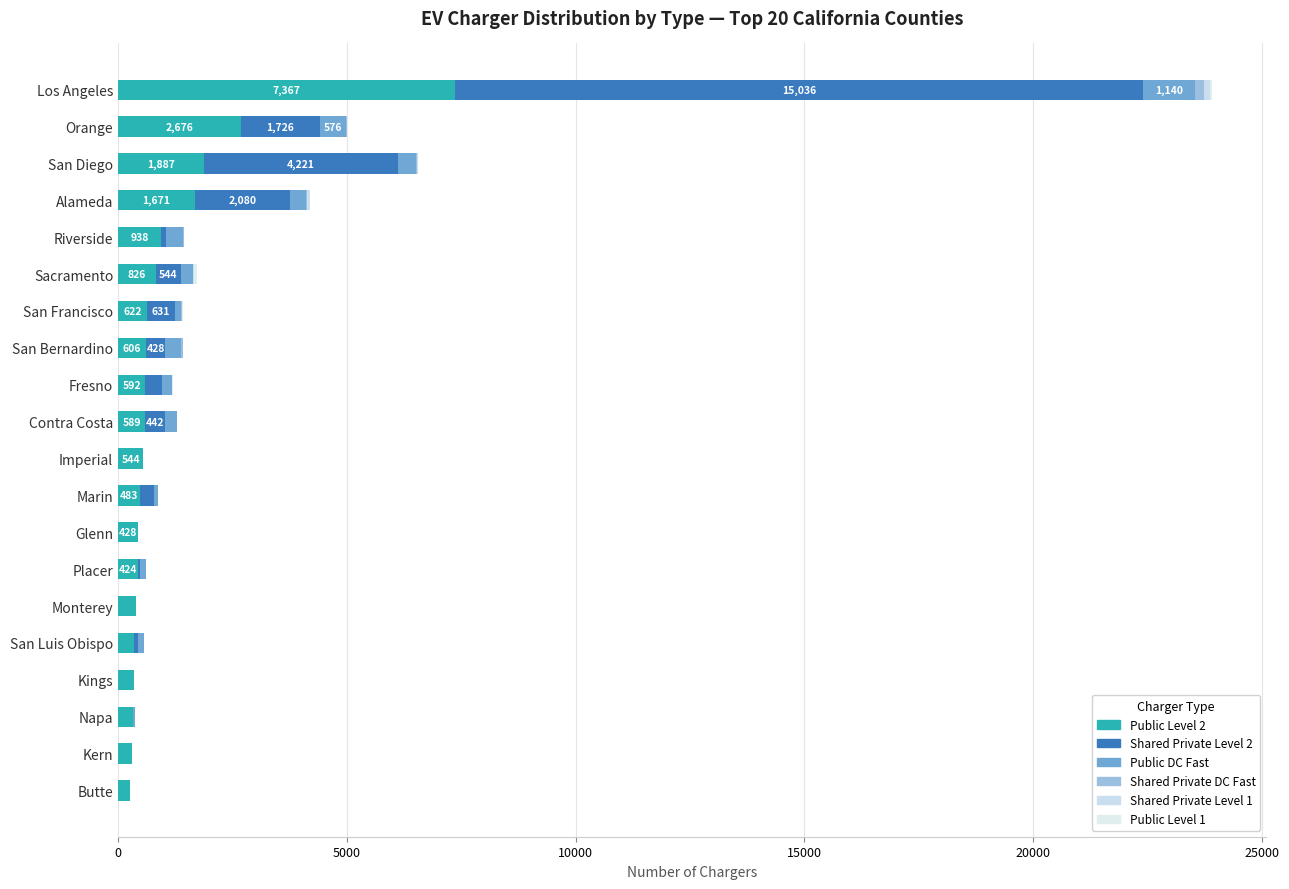

How many distinct data groups are displayed?

6